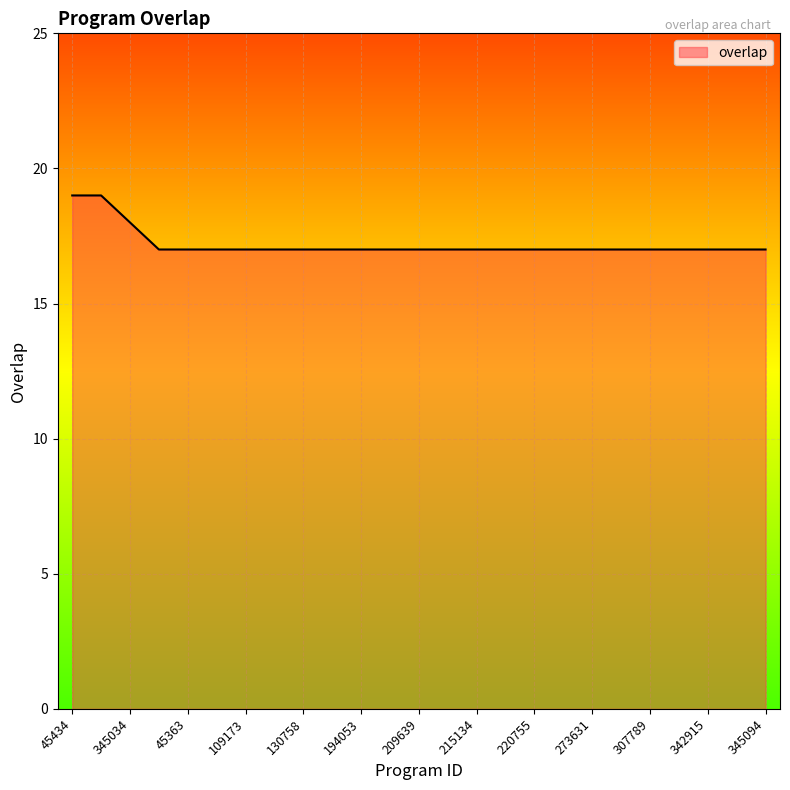

What is the maximum value shown in the chart?

19